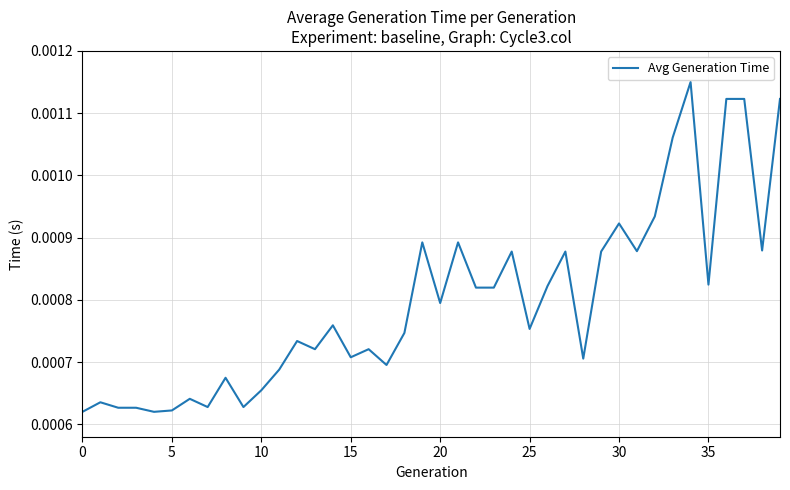

True or false: there are more than 0 points higher than both neighbors.

True